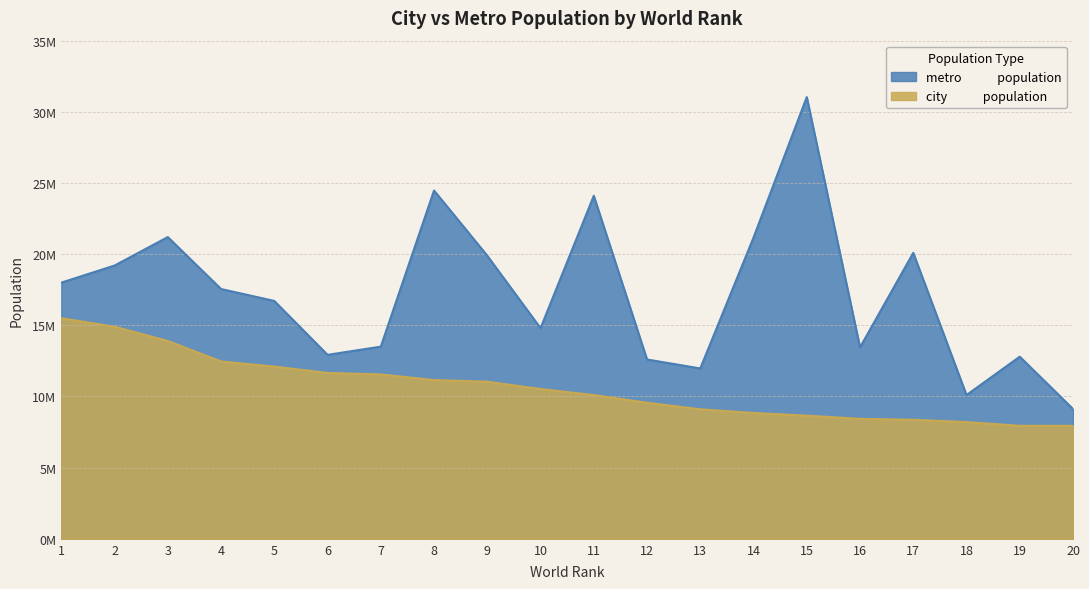

How many values in the metro             population series exceed 17550000?

9